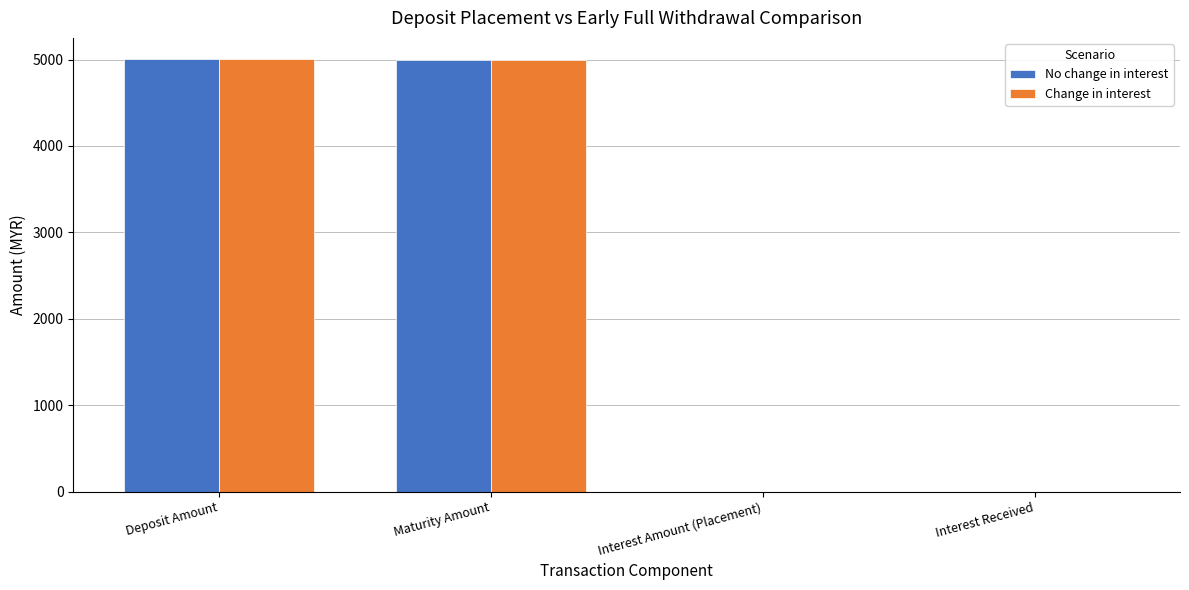

Is the value of Change in interest at Maturity Amount greater than the value of No change in interest at Interest Received?

Yes